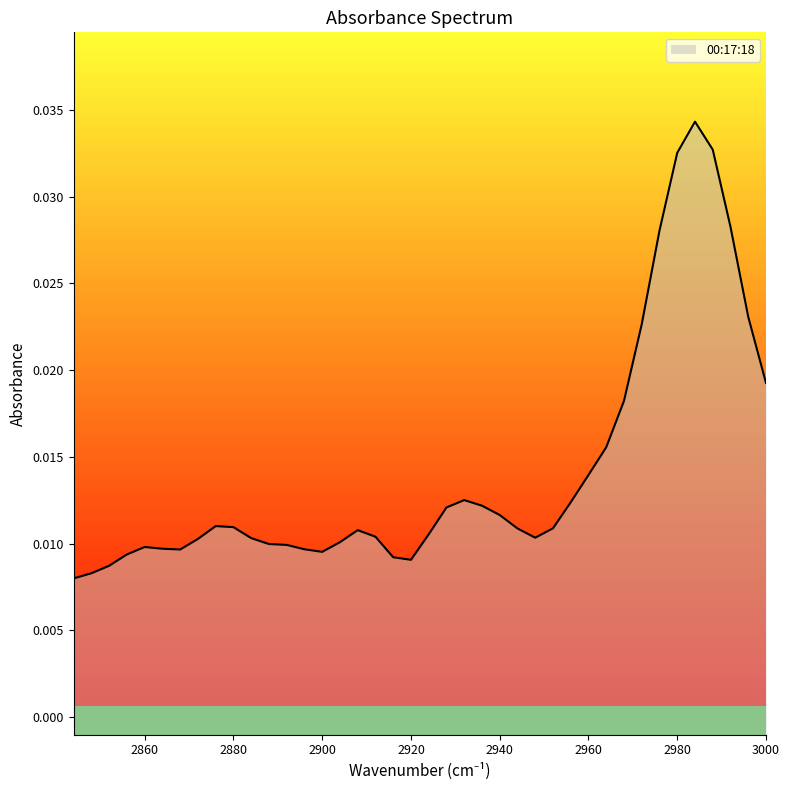

How many data points does each series have?

40